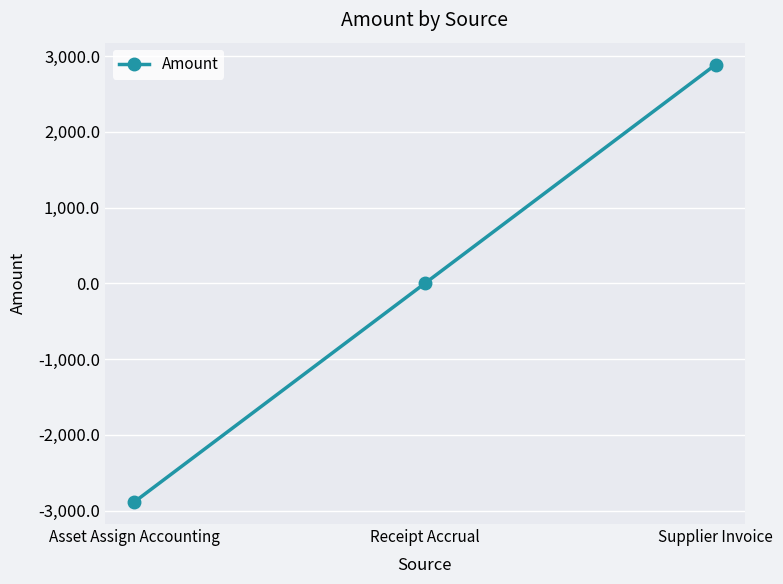

The chart shows a value of -2433.1 at Receipt Accrual. True or false?

False